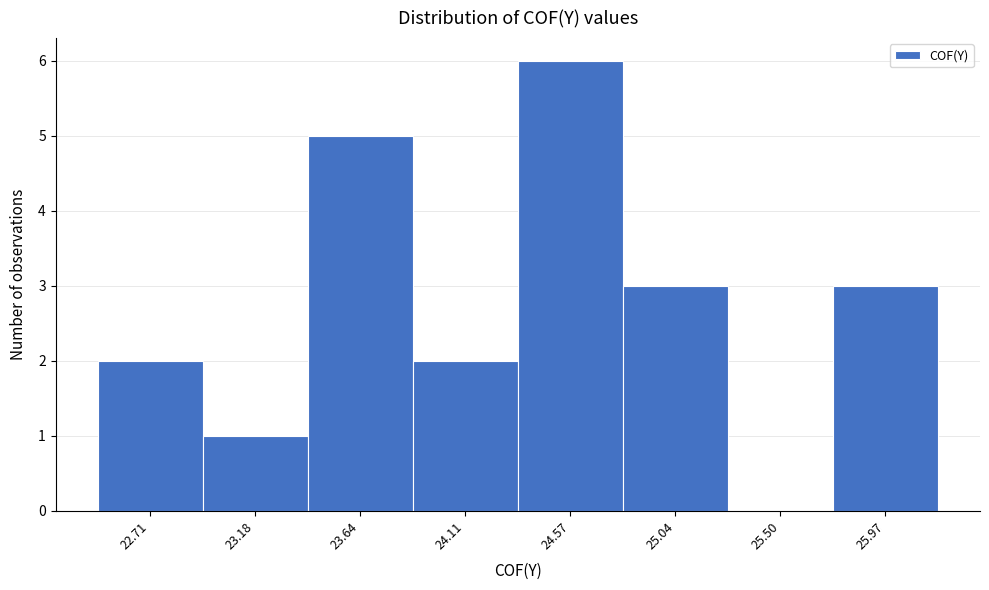

Reading left to right, what are all the values shown in this chart?

22.71=2	23.18=1	23.64=5	24.11=2	24.57=6	25.04=3	25.50=0	25.97=3